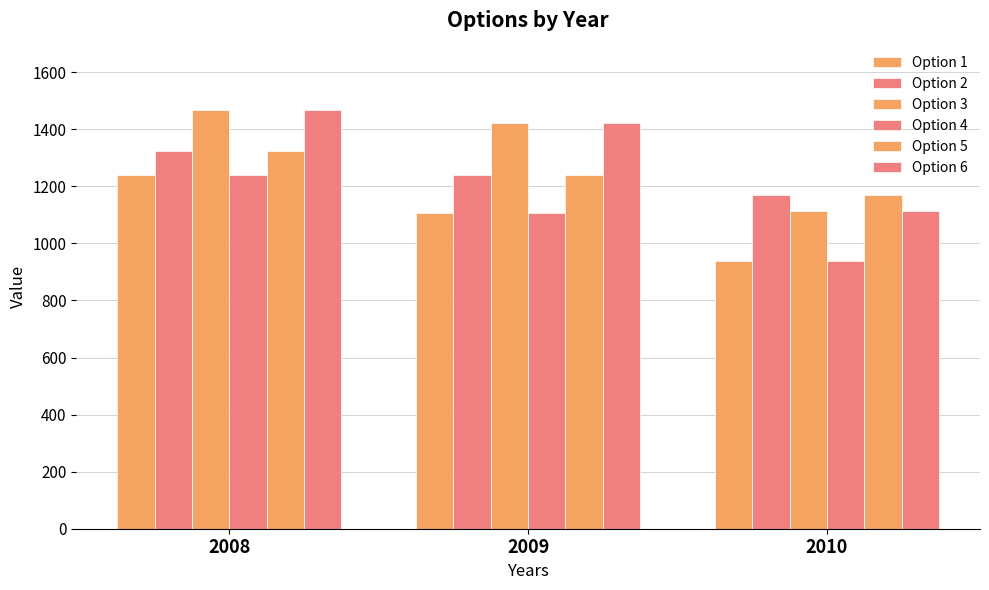

Are the bars horizontal?

No